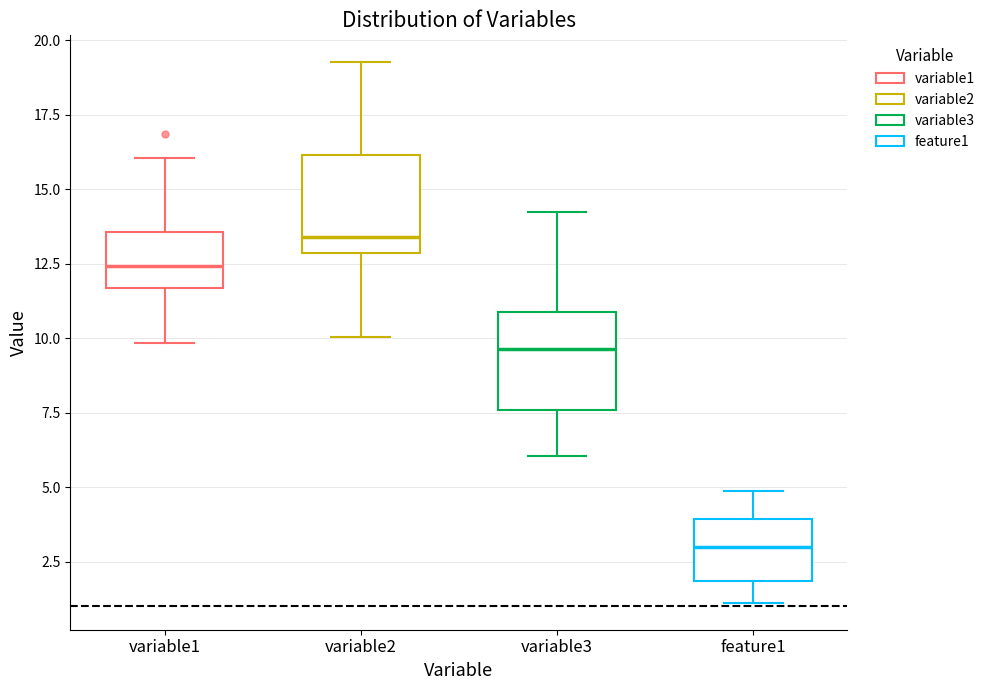

Which box's median line is the lowest?

feature1